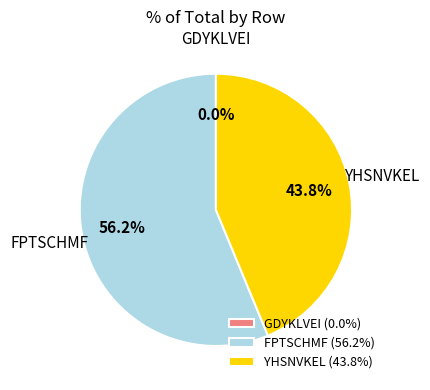

Is FPTSCHMF the majority of the pie?

Yes